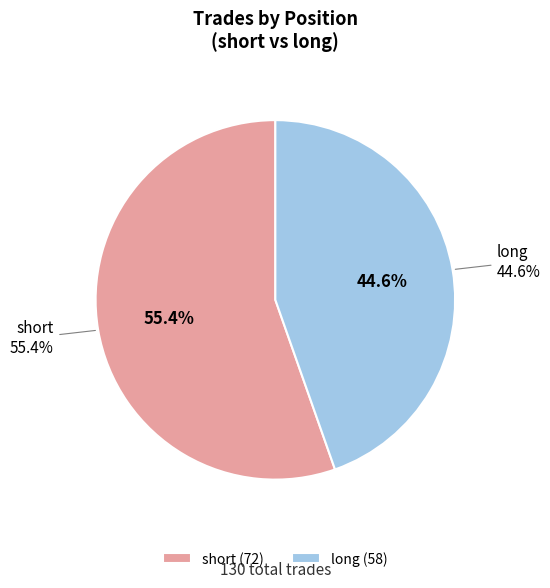

To the nearest percent, what is the difference between the largest and smallest slice percentages?

11%